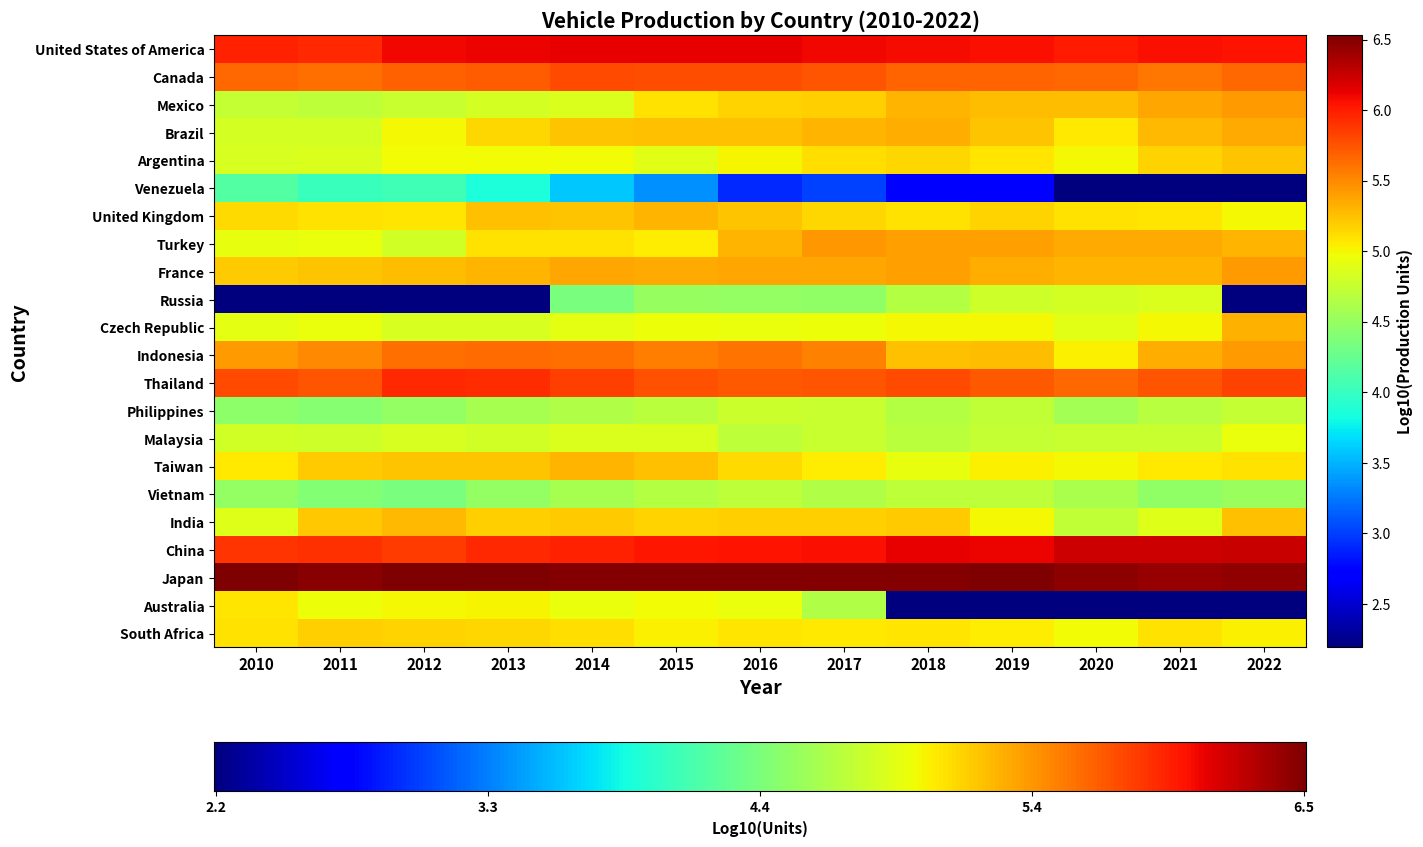

Between 2010 and 2012, which series saw the biggest shift?

India